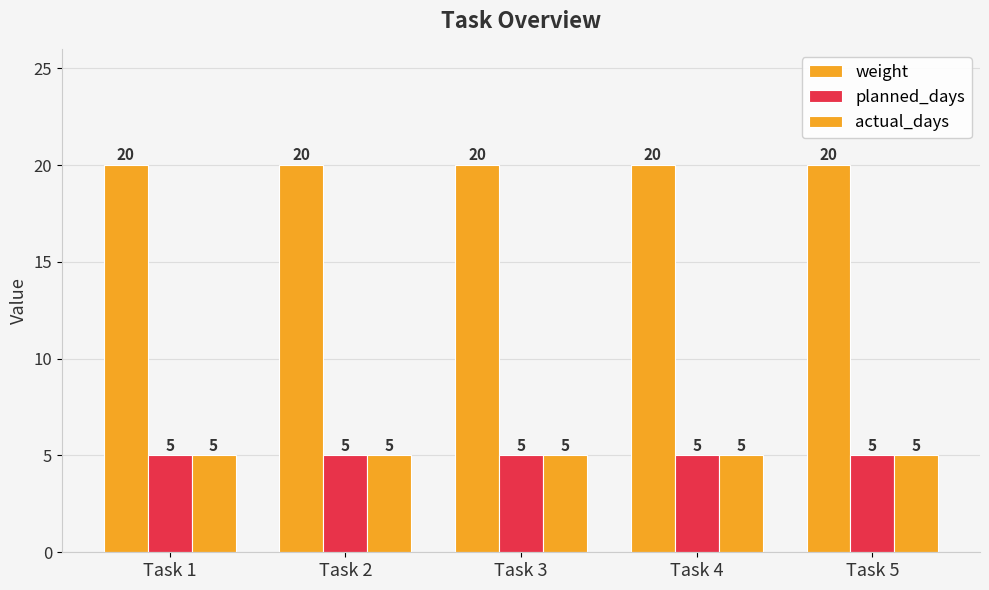

How many groups of bars are there?

5